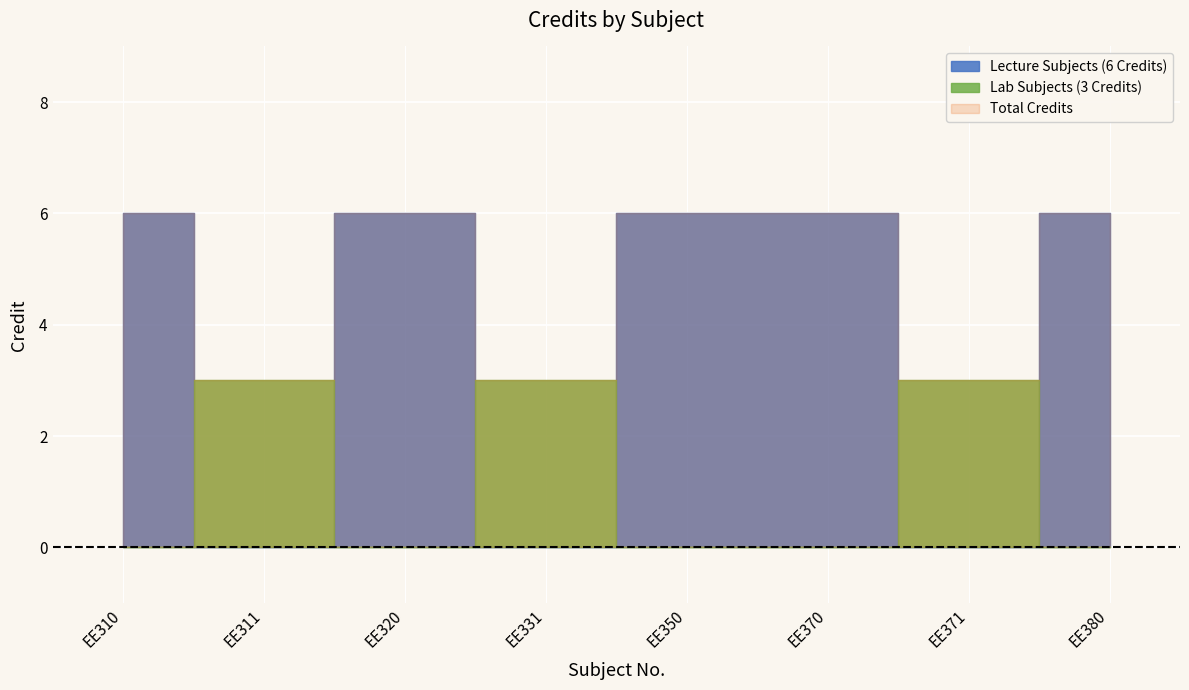

What is the value of the 2nd point from the left?

3